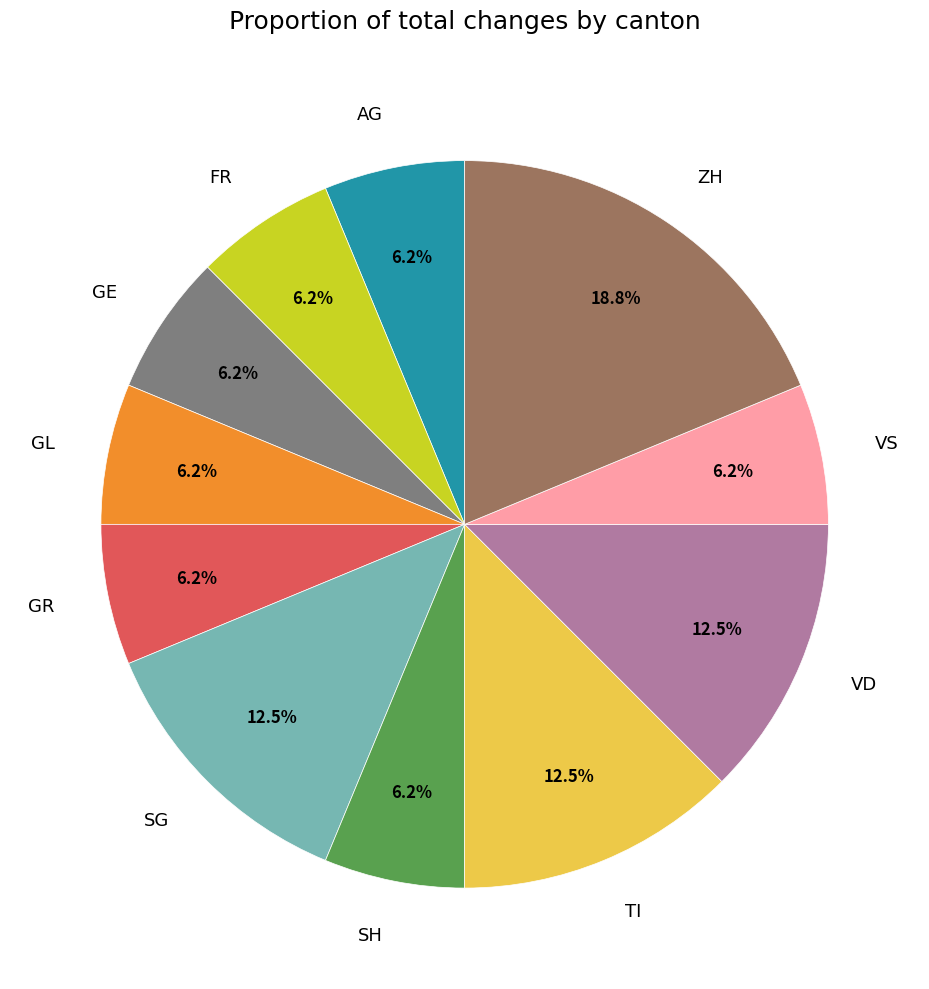

Which slice is the largest?

ZH